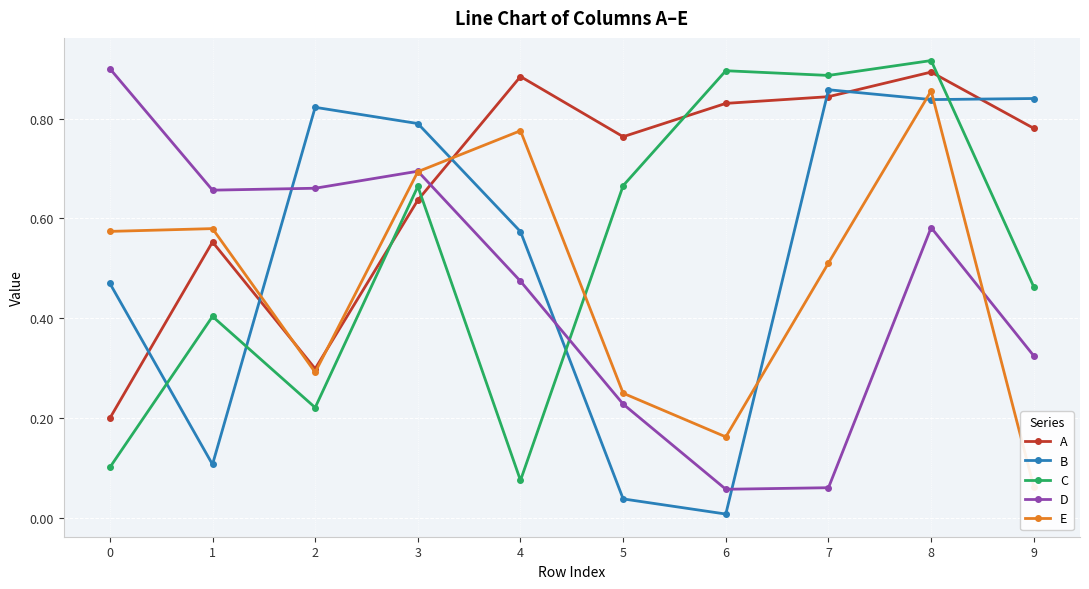

List the series in order of their peak value, lowest first.

E, B, A, D, C